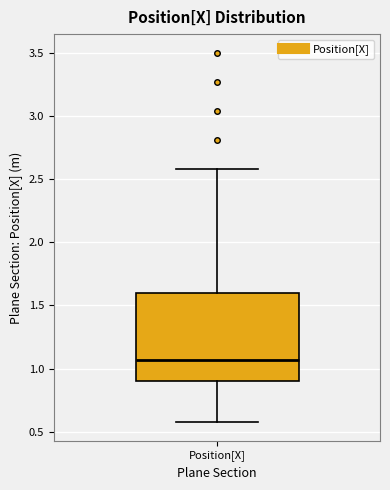

Where does the lower whisker of the box for Position[X] end on the y-axis? The values are not printed on the chart, so give them approximately, as read against the axis.

0.60